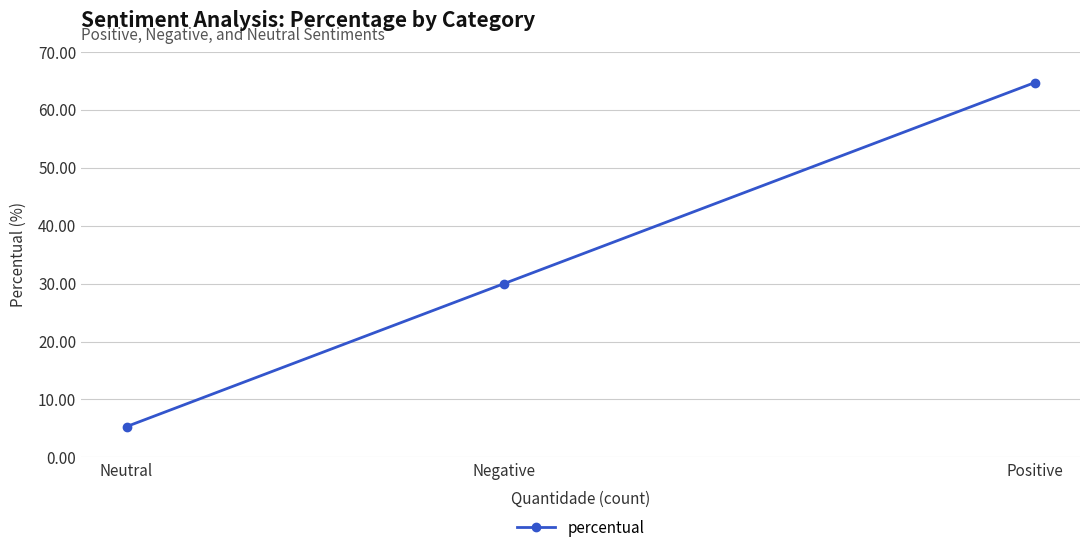

How many lines are shown in the chart?

1